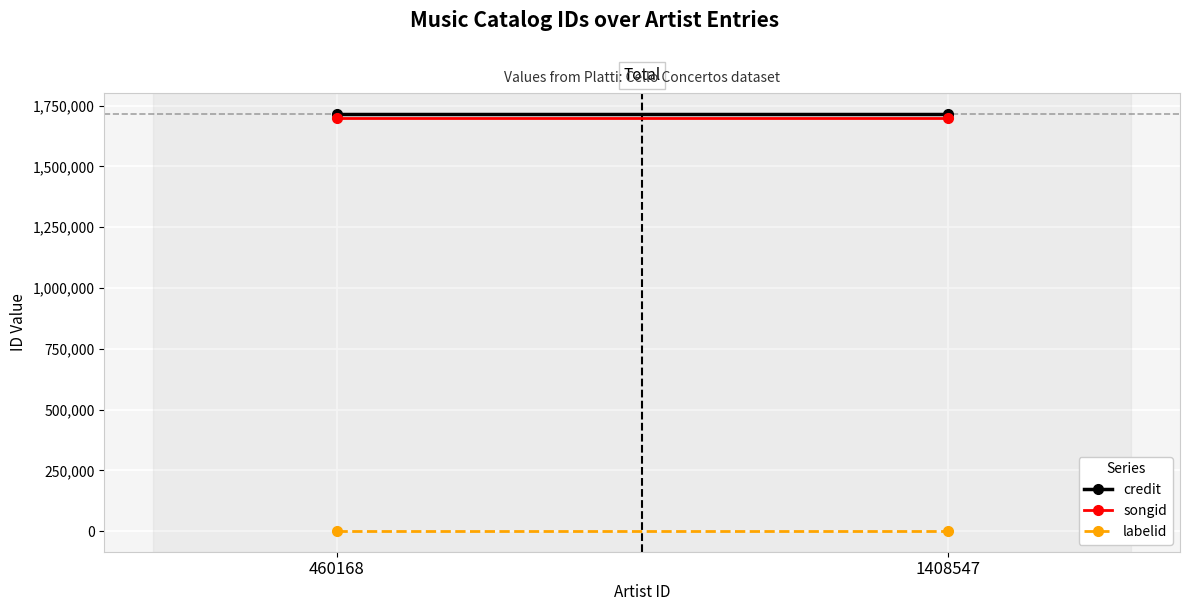

How many series are shown in this chart?

3